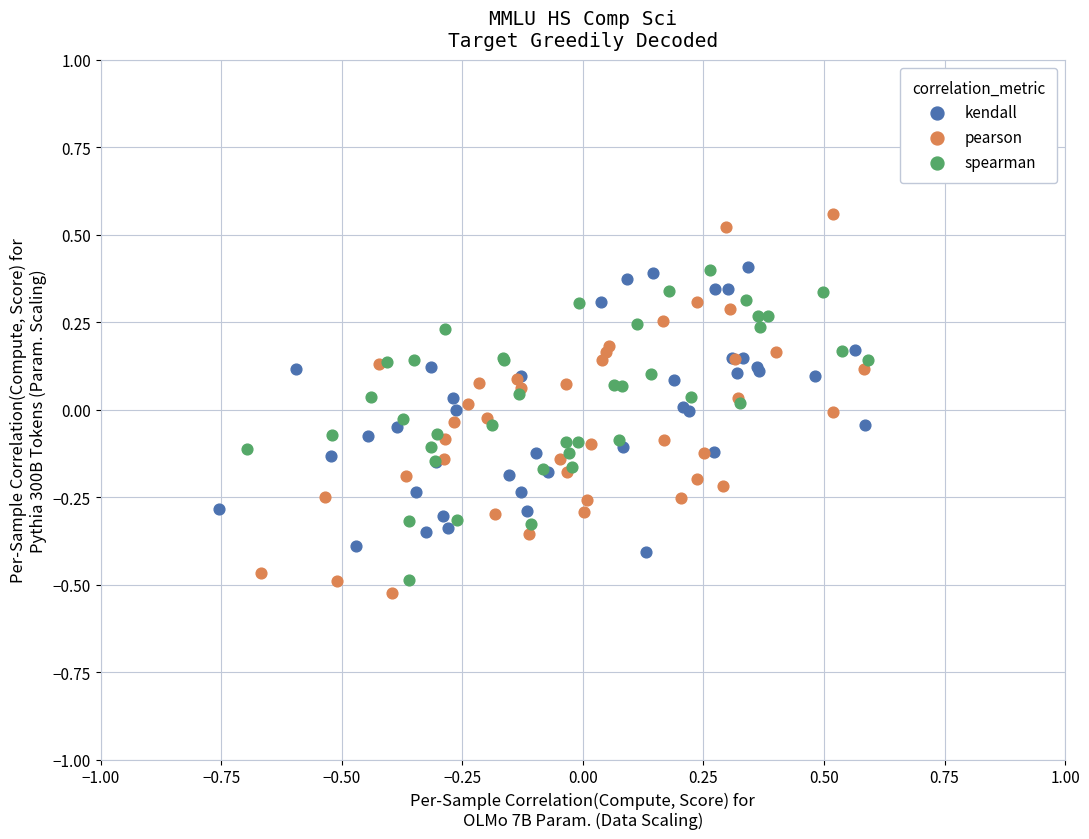

Which series contains the lowest Y value?

pearson